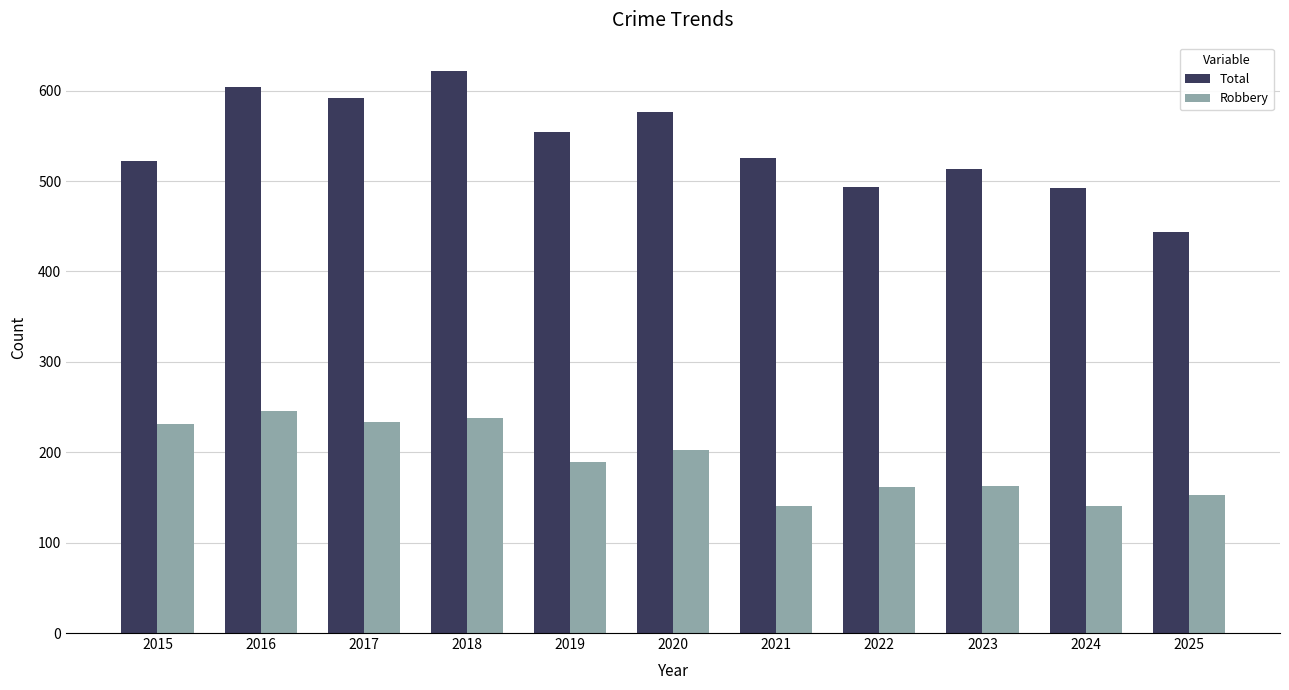

What are all the series names shown in the legend?

Total, Robbery